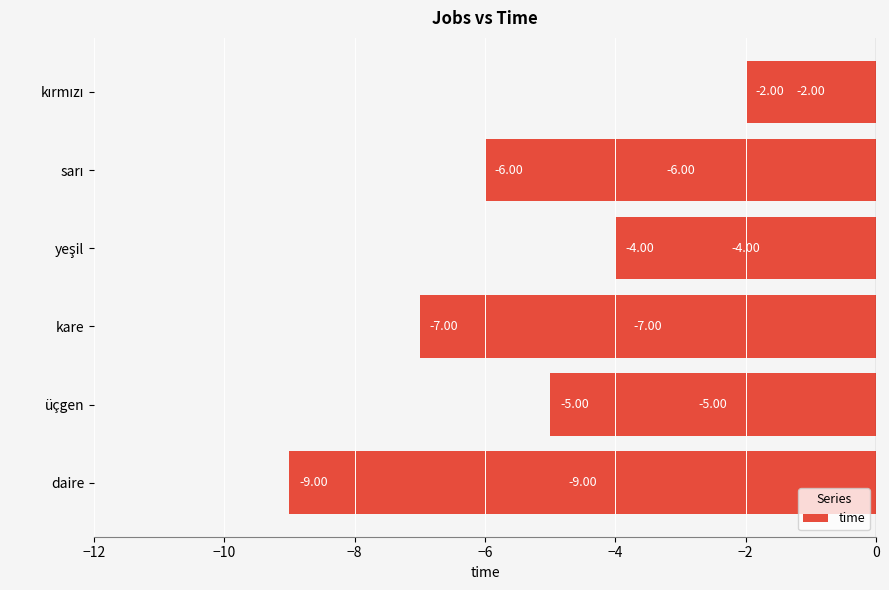

Does the chart contain any negative values?

Yes